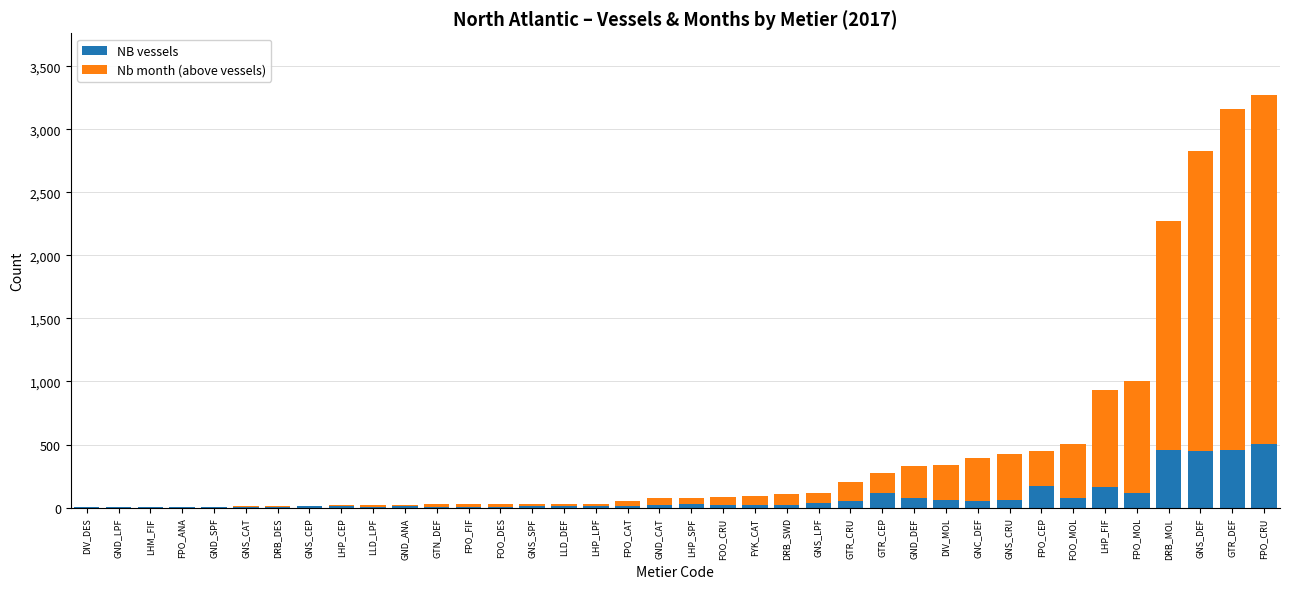

What is the maximum value for NB vessels?

505